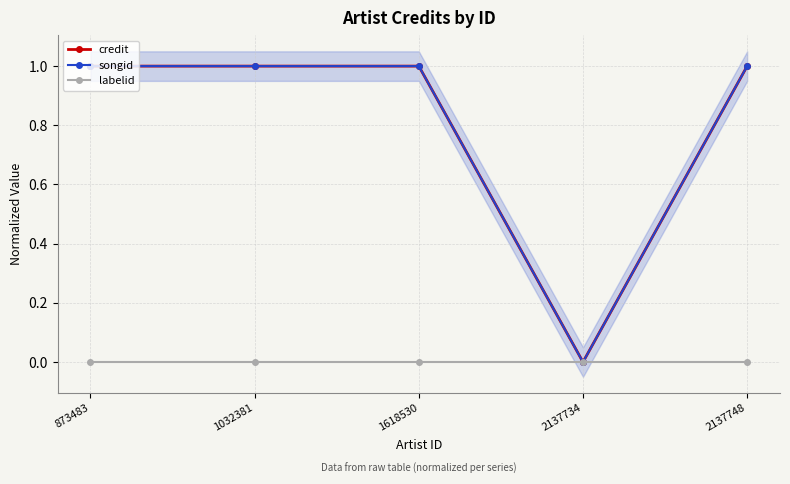

Reading left to right, what are all the values shown in this chart?

credit: 873483=1	1032381=1	1618530=1	2137734=0	2137748=1
songid: 873483=1	1032381=1	1618530=1	2137734=0	2137748=1
labelid: 873483=0	1032381=0	1618530=0	2137734=0	2137748=0